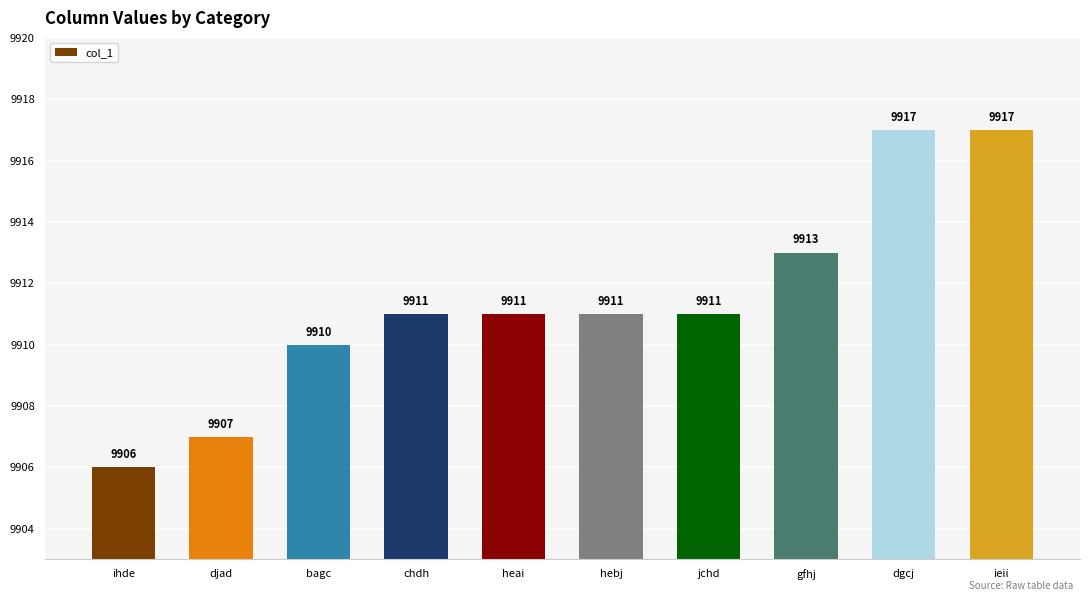

Which has a higher value, bagc or chdh?

chdh